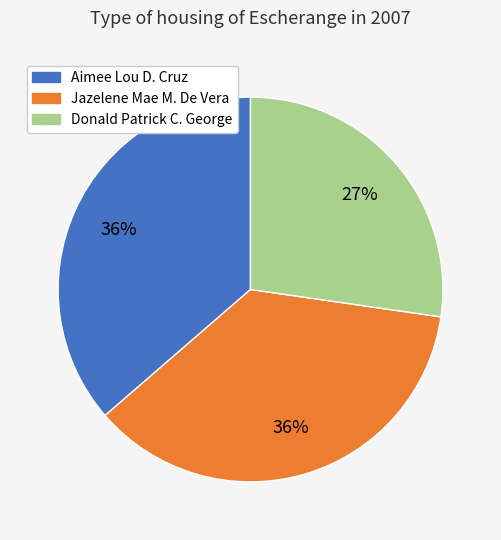

Does Donald Patrick C. George account for over 50% of the chart?

No